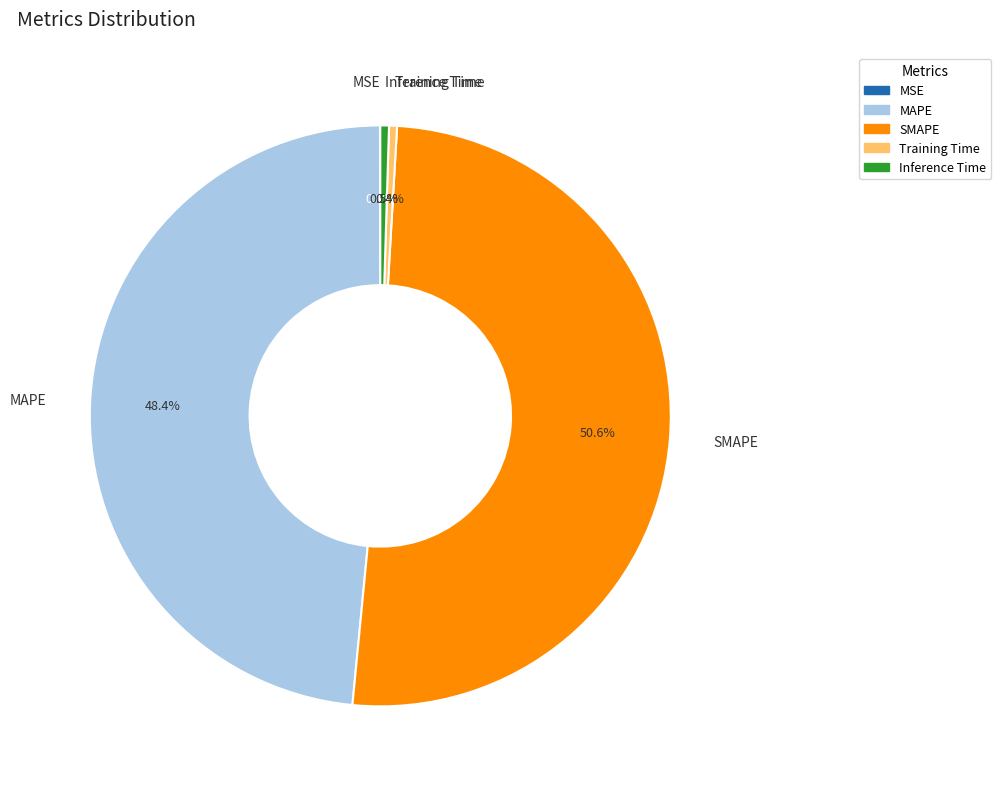

Which slice represents more than half of the pie?

SMAPE